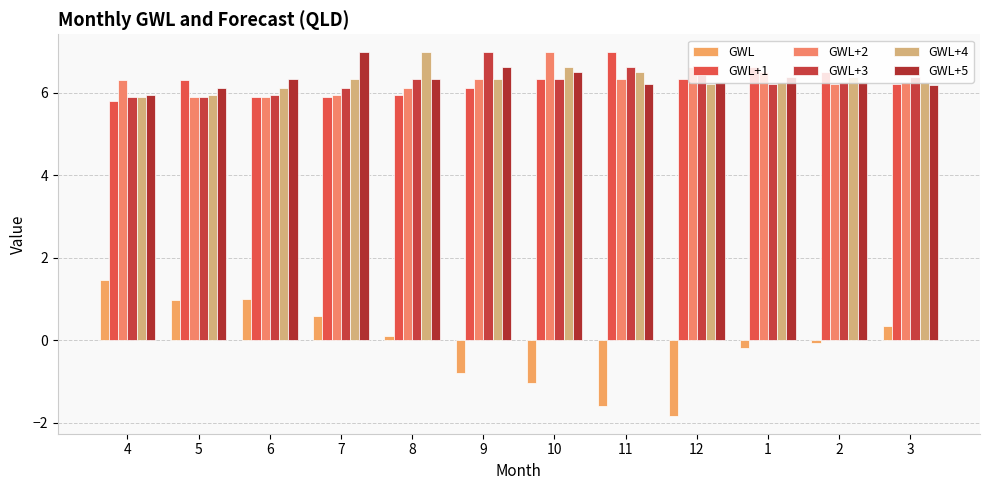

At which label is GWL+3 closest to 6?

6